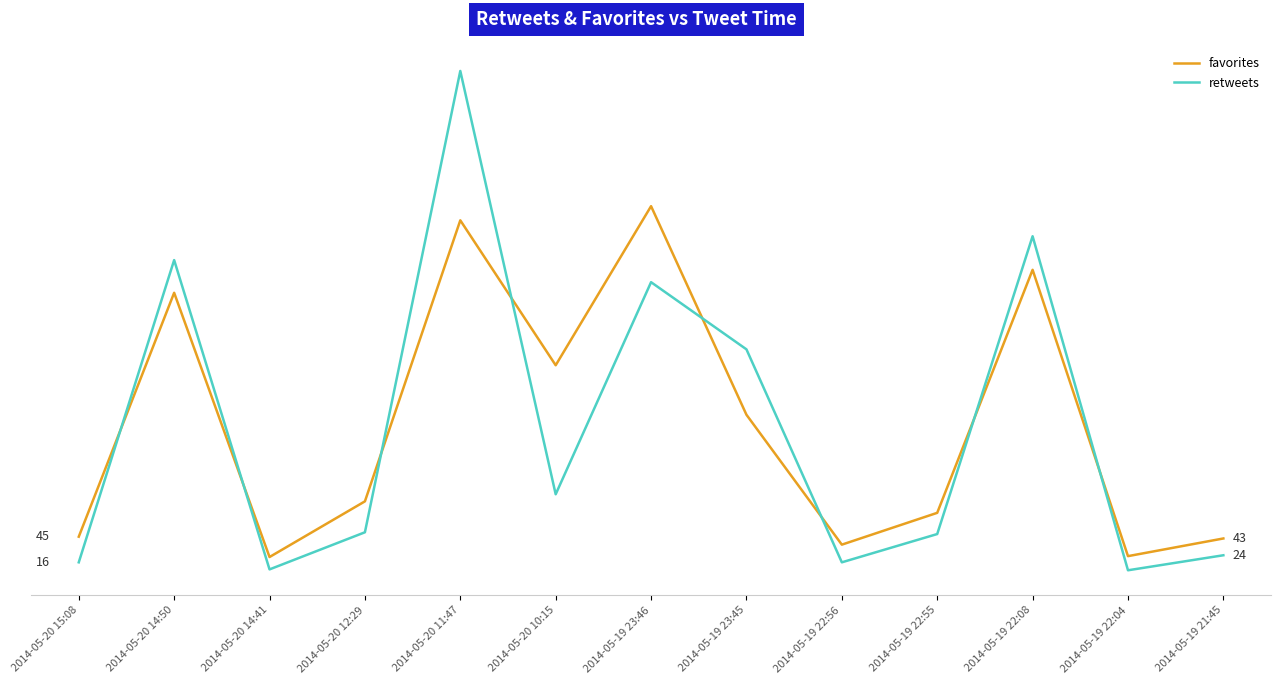

What are all the series names shown in the legend?

favorites, retweets